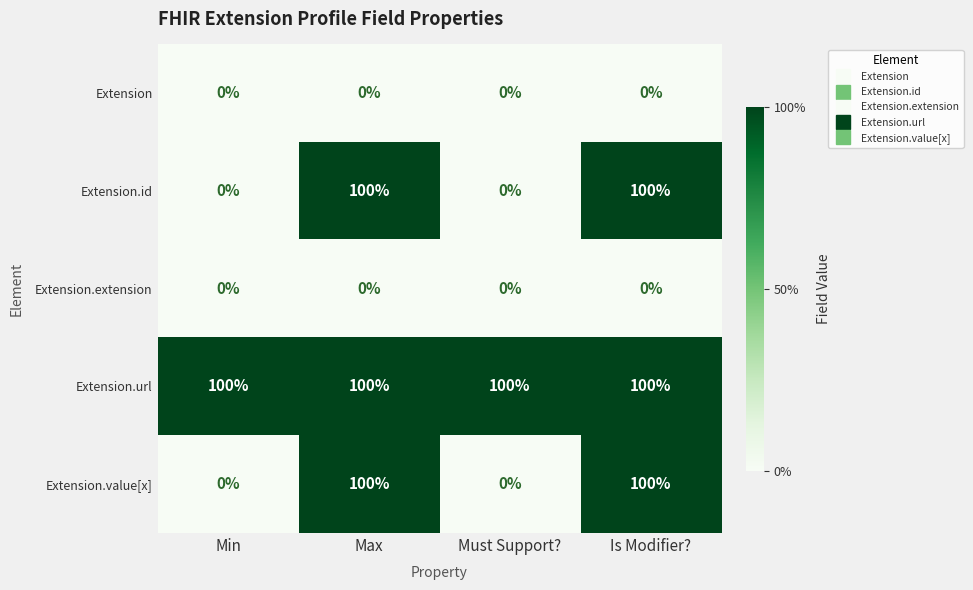

What is the spread (max minus min) of values at Must Support??

100